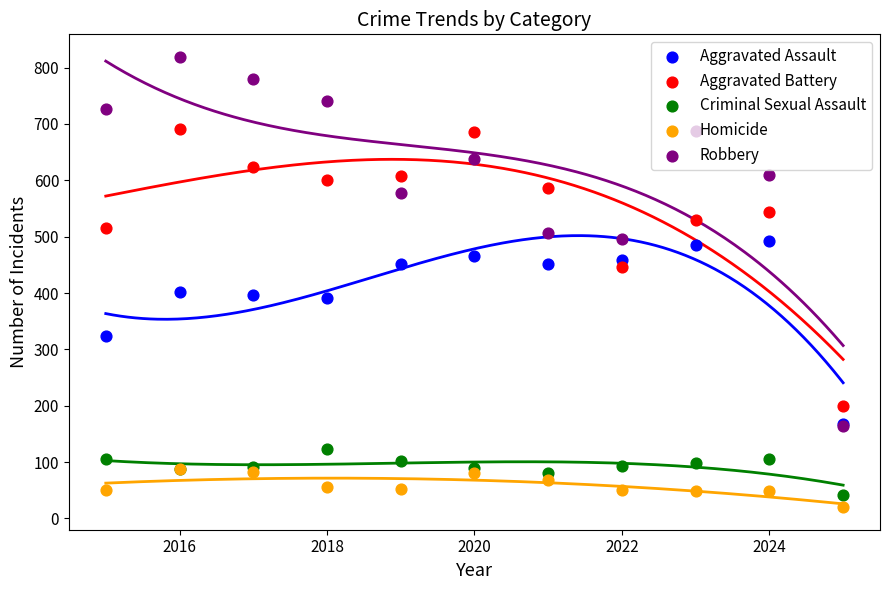

Which series has the largest total across all categories?

Robbery